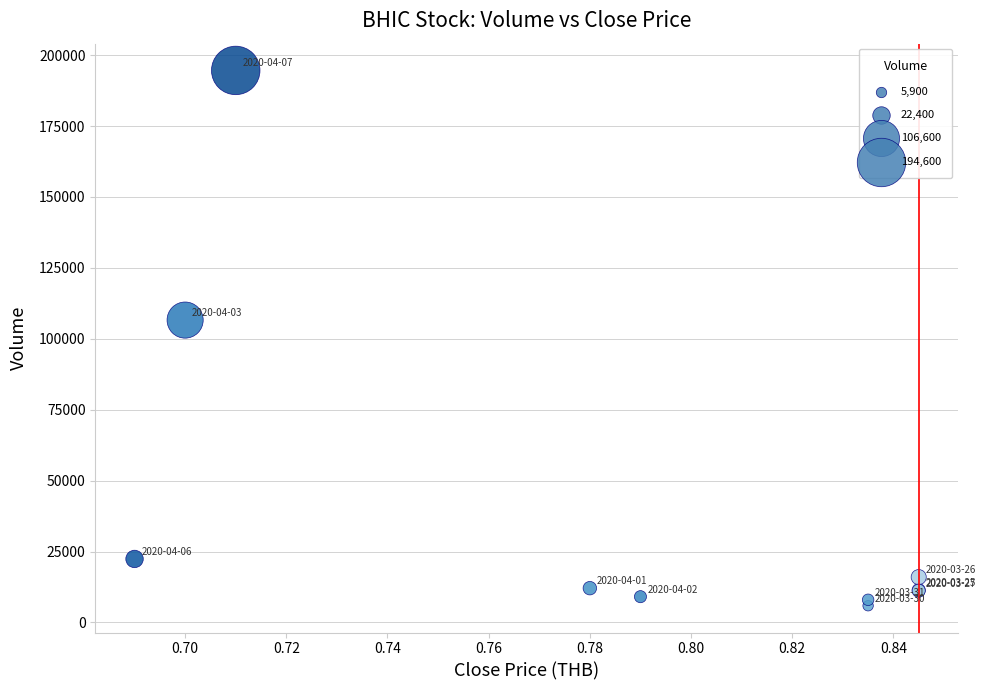

What Y value in the scatter plot is closest to 100250?

106600